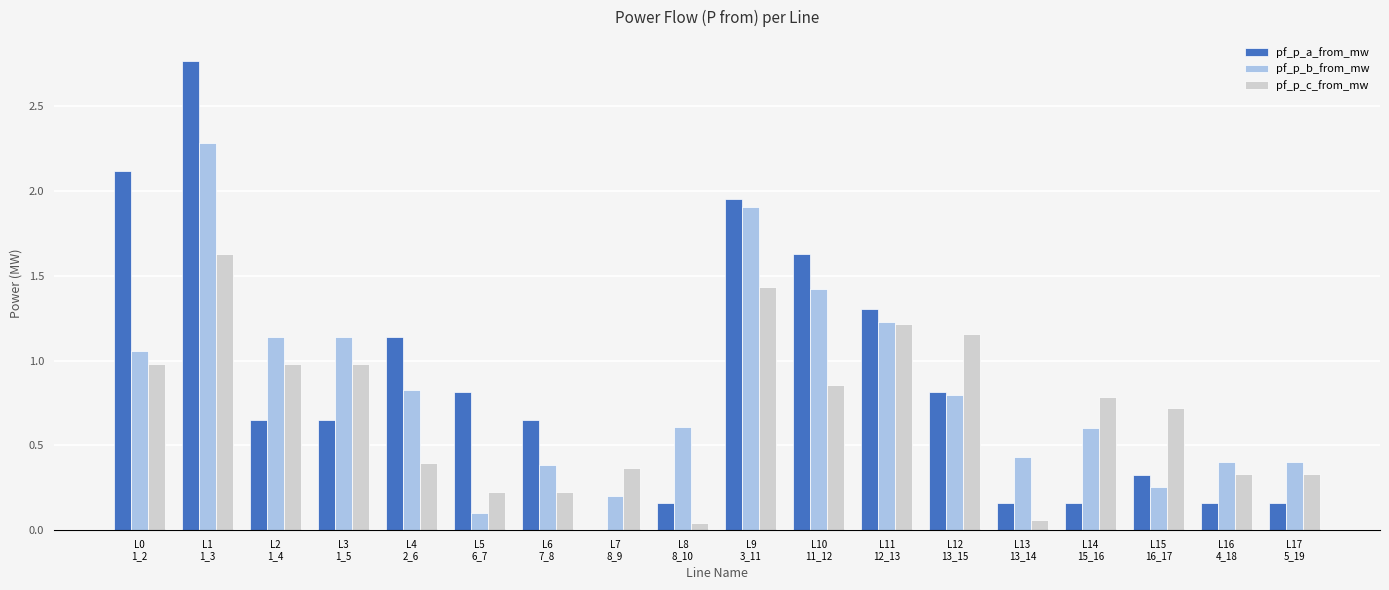

Are the bars horizontal?

No